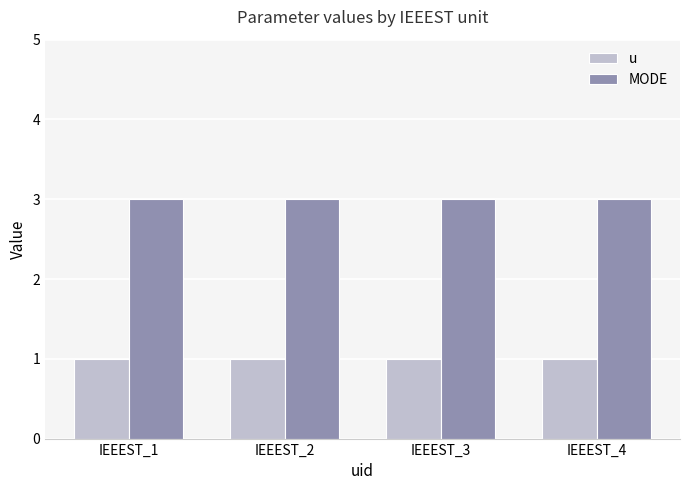

Which series has the largest total across all categories?

MODE